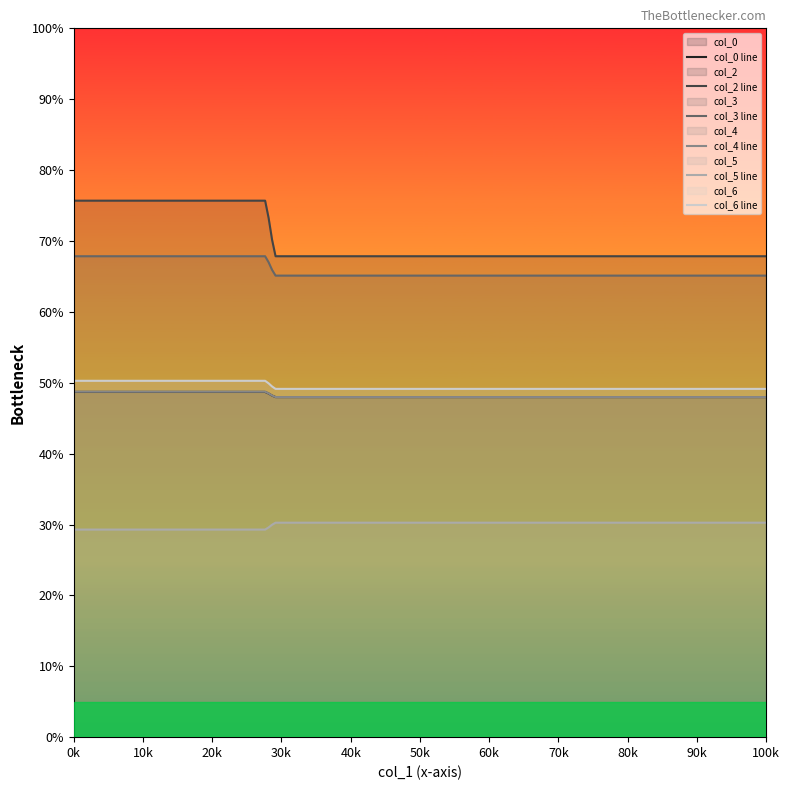

The col_5 series shows 44.9 at 27.74479167. True or false?

False